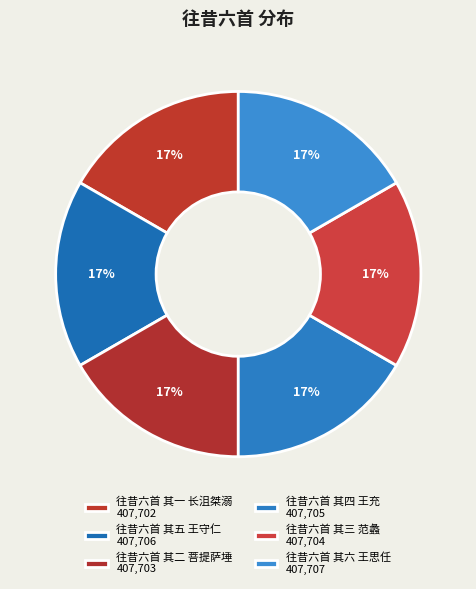

To the nearest percent, what percentage of the pie is 往昔六首 其一 长沮桀溺?

17%